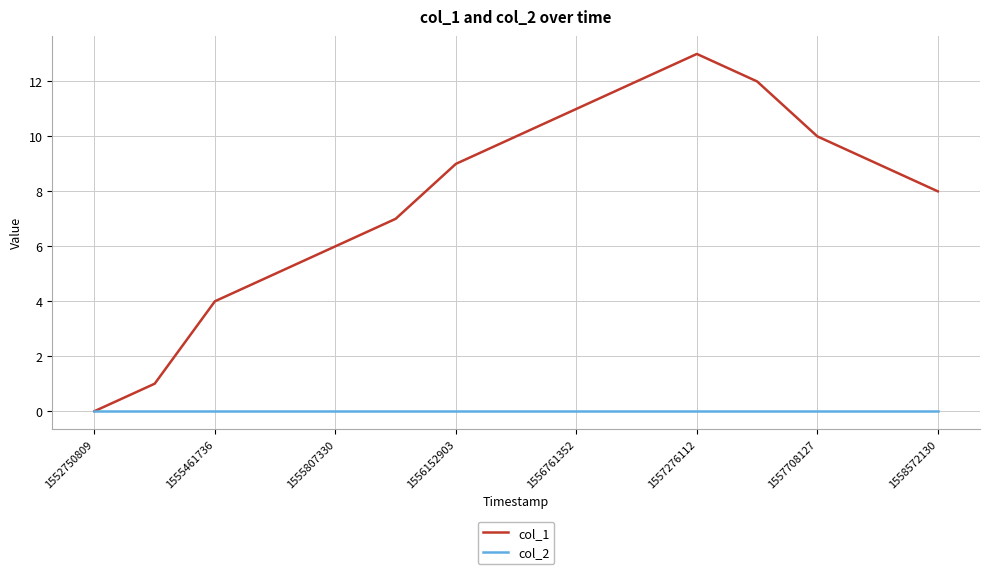

List the series in order of their overall mean, highest first.

col_1, col_2